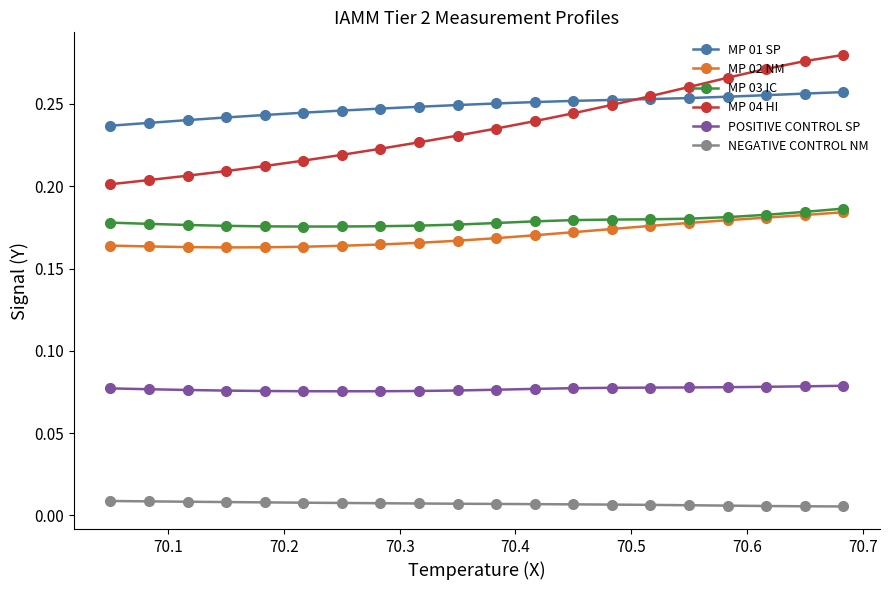

How many NEGATIVE CONTROL NM values are between 0 and 1?

20